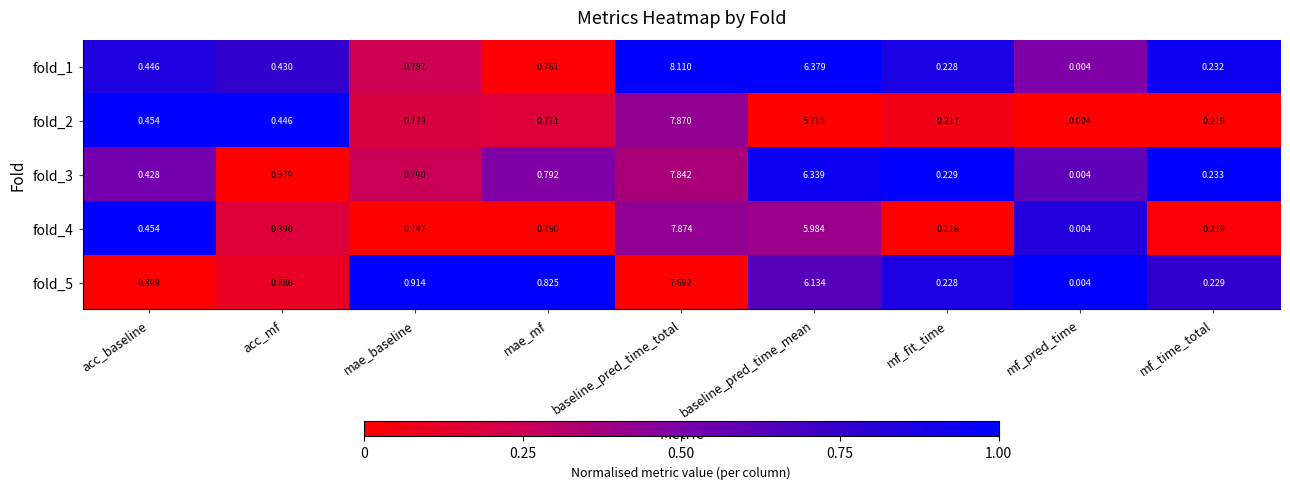

Which label corresponds to the smallest value in the chart?

mf_pred_time